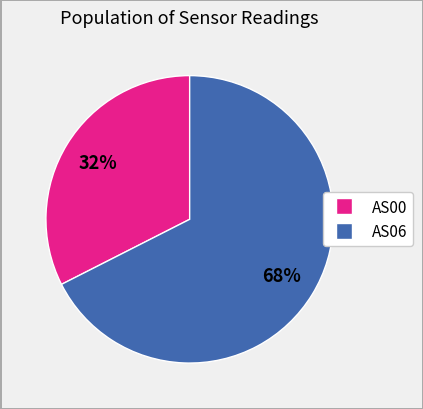

Is there any slice that represents more than half of the pie?

Yes